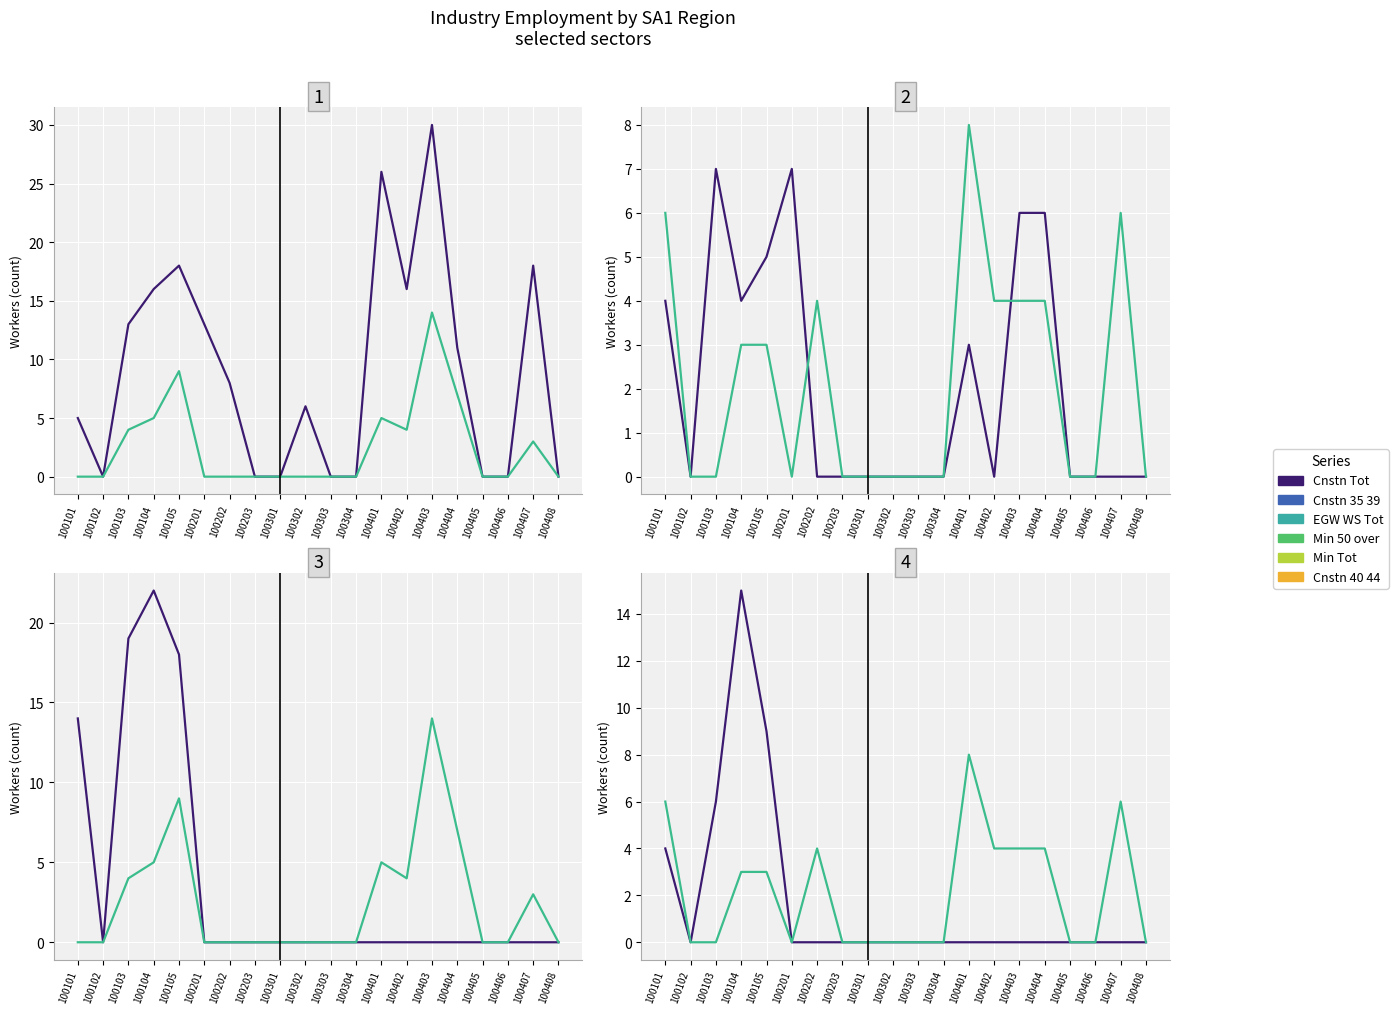

At 100202, list the series in order from largest to smallest.

M_Cnstn_Tot, M_Cnstn_40_44, M_Cnstn_35_39, M_EGW_WS_Tot, M_Min_Tot, M_Min_50_over